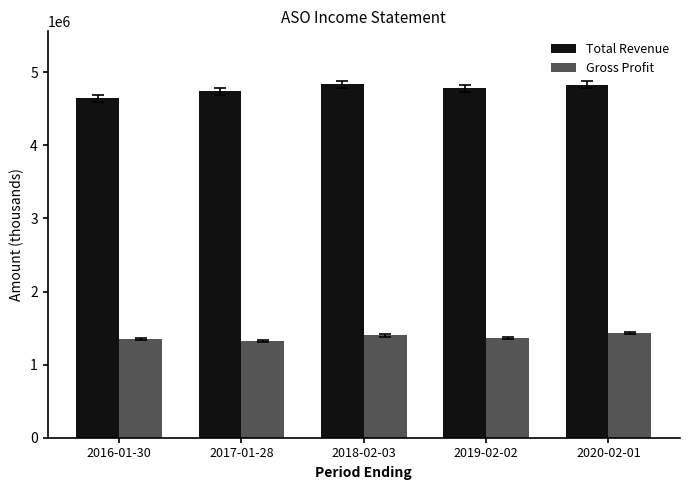

What is the spread (max minus min) of values at 2019-02-02?

3415900